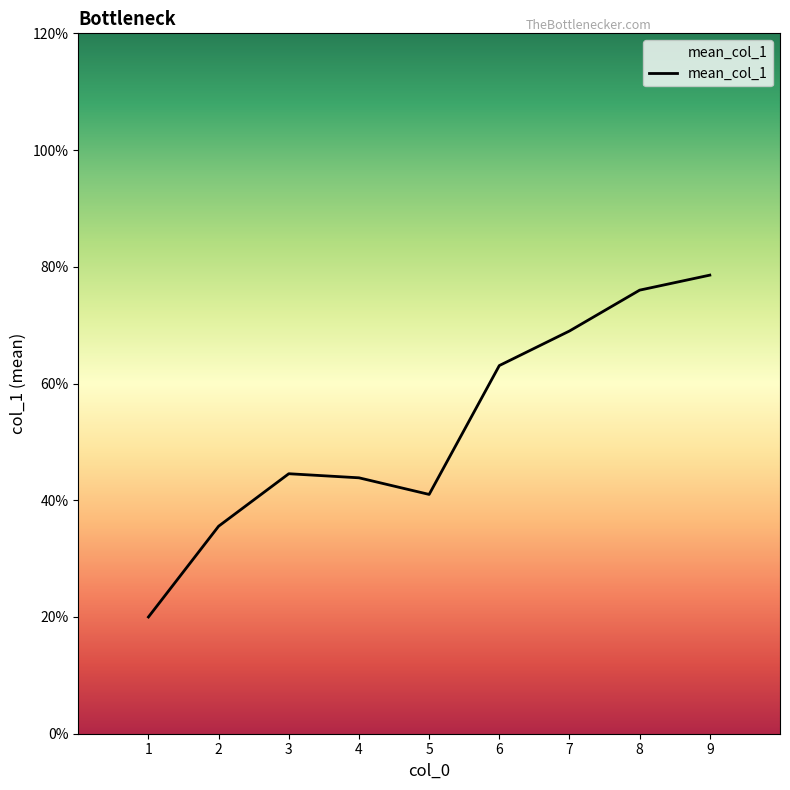

List the labels in order of value, largest first.

9, 8, 7, 6, 3, 4, 5, 2, 1